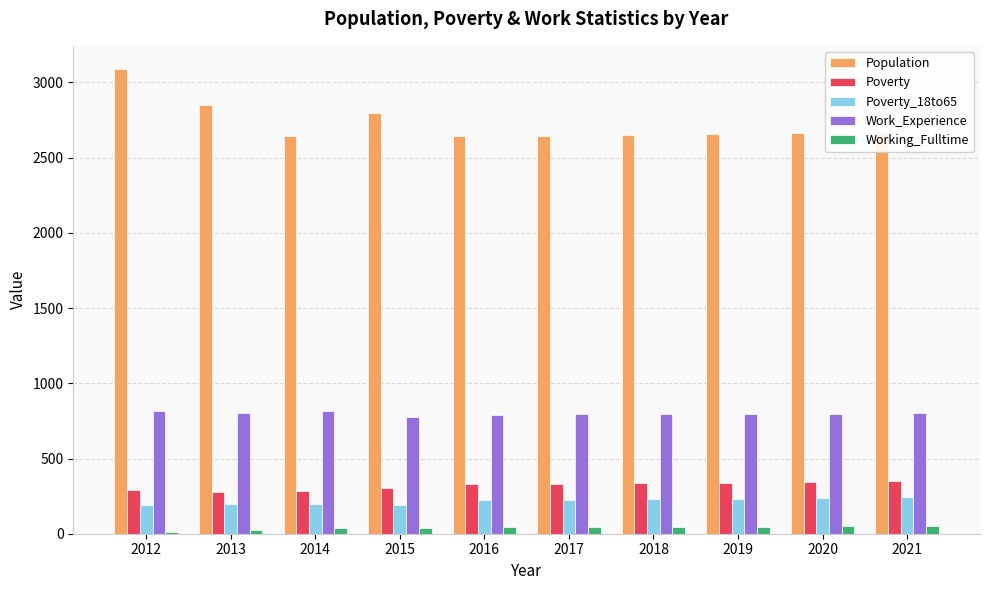

Count the number of data series in this chart.

5